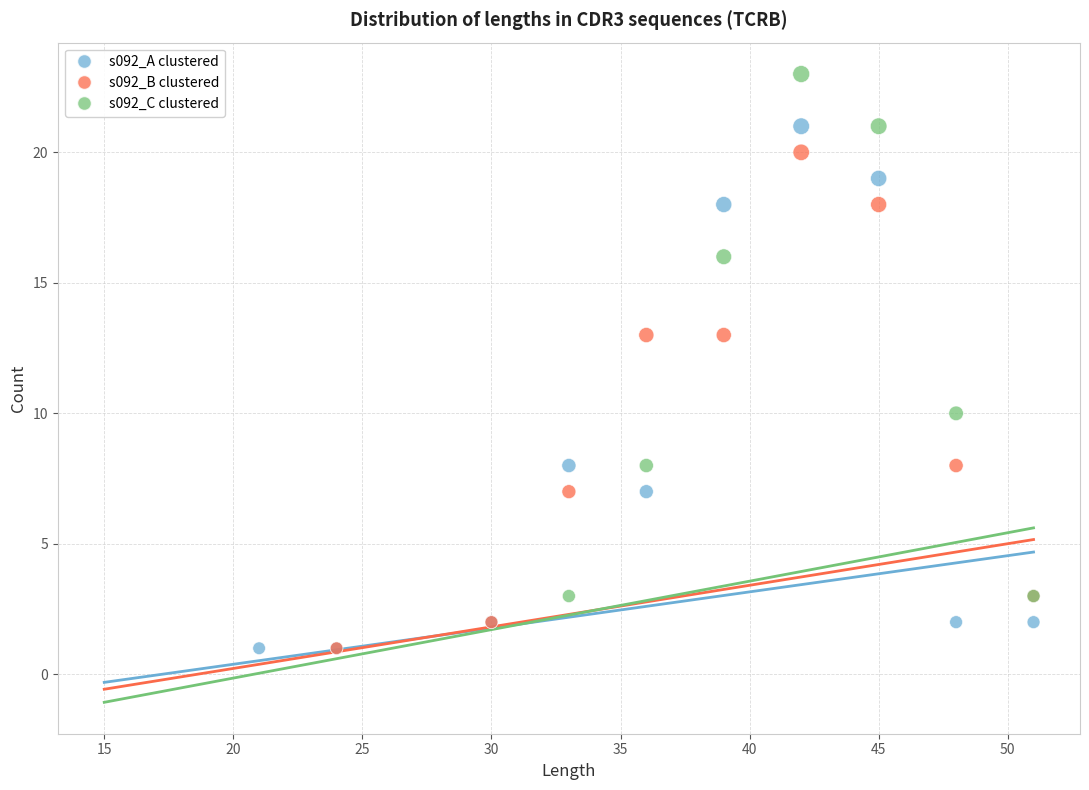

Which series reaches the maximum Y coordinate?

s092_C clustered